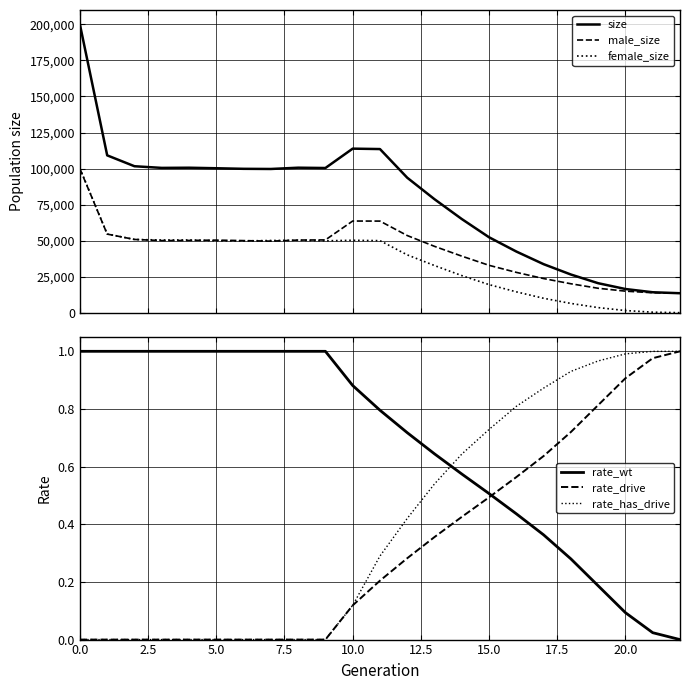

Is it true that female_size equals 9985.0 at 17?

True